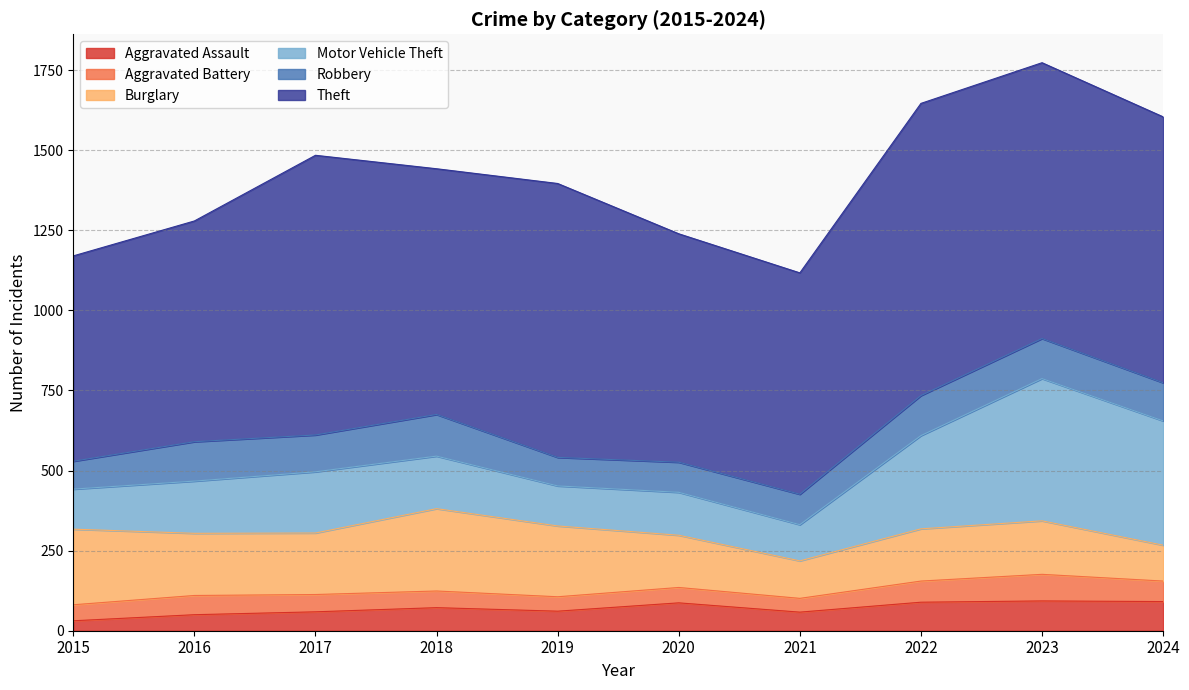

True or false: Aggravated Assault has a value of 21 at 2019.

False